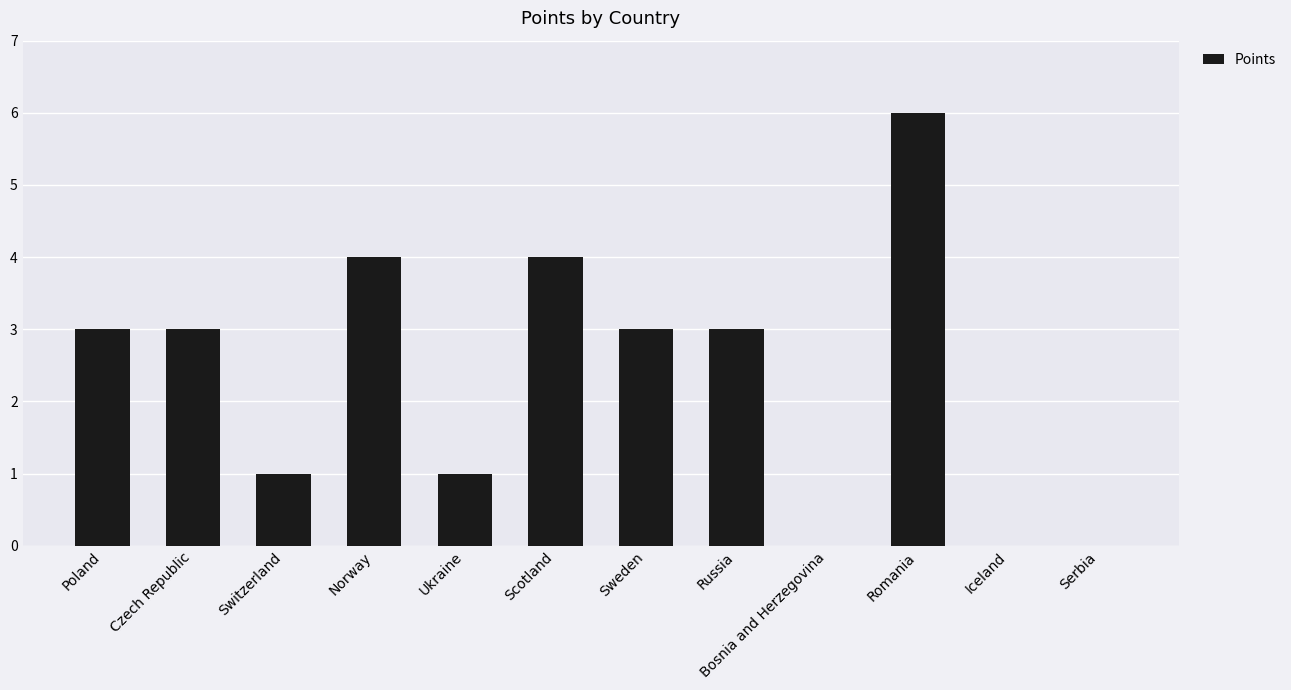

What is the change in value from Scotland to Iceland?

-4